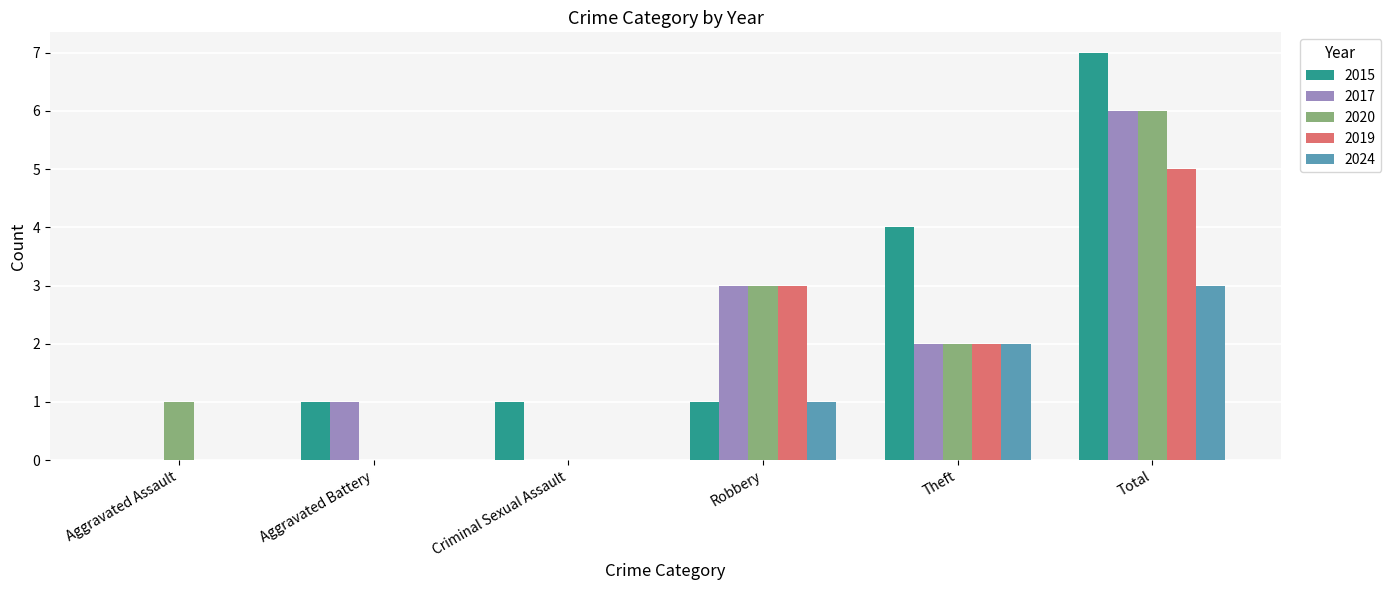

What is the sum of the 2020 values at Theft and Robbery?

5